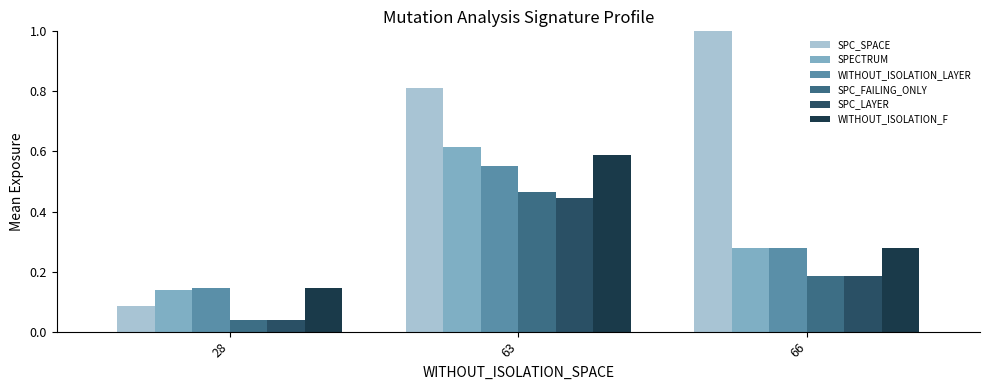

How many groups of bars are there?

3